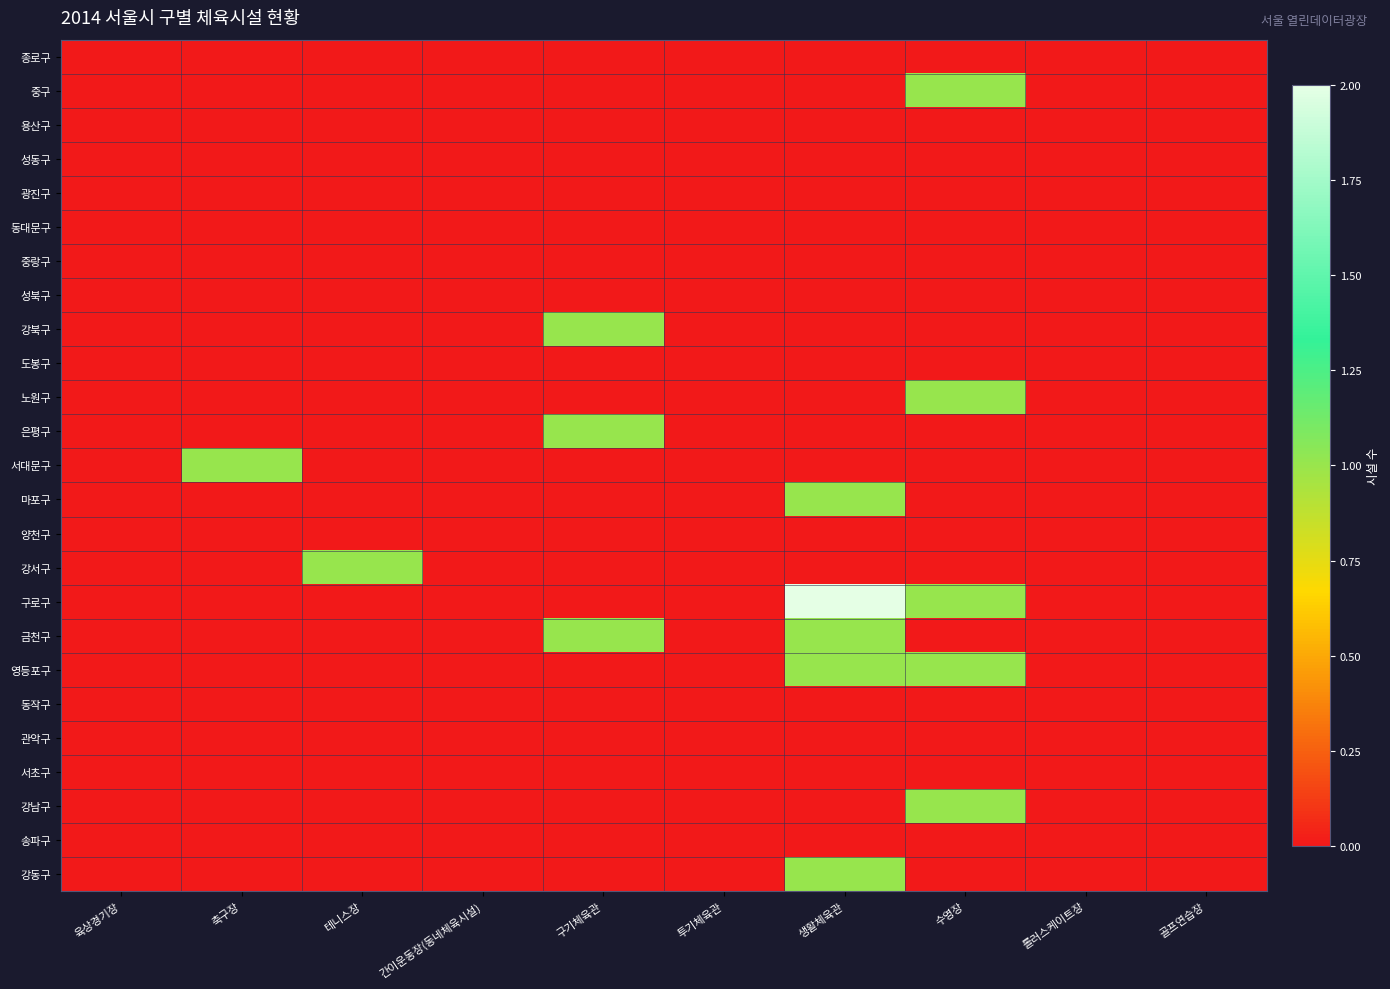

Reading left to right, list all the values displayed in this chart.

종로구: 육상경기장=0	축구장=0	테니스장=0	간이운동장(동네체육시설)=0	구기체육관=0	투기체육관=0	생활체육관=0	수영장=0	롤러스케이트장=0	골프연습장=0
중구: 육상경기장=0	축구장=0	테니스장=0	간이운동장(동네체육시설)=0	구기체육관=0	투기체육관=0	생활체육관=0	수영장=1	롤러스케이트장=0	골프연습장=0
용산구: 육상경기장=0	축구장=0	테니스장=0	간이운동장(동네체육시설)=0	구기체육관=0	투기체육관=0	생활체육관=0	수영장=0	롤러스케이트장=0	골프연습장=0
성동구: 육상경기장=0	축구장=0	테니스장=0	간이운동장(동네체육시설)=0	구기체육관=0	투기체육관=0	생활체육관=0	수영장=0	롤러스케이트장=0	골프연습장=0
광진구: 육상경기장=0	축구장=0	테니스장=0	간이운동장(동네체육시설)=0	구기체육관=0	투기체육관=0	생활체육관=0	수영장=0	롤러스케이트장=0	골프연습장=0
동대문구: 육상경기장=0	축구장=0	테니스장=0	간이운동장(동네체육시설)=0	구기체육관=0	투기체육관=0	생활체육관=0	수영장=0	롤러스케이트장=0	골프연습장=0
중랑구: 육상경기장=0	축구장=0	테니스장=0	간이운동장(동네체육시설)=0	구기체육관=0	투기체육관=0	생활체육관=0	수영장=0	롤러스케이트장=0	골프연습장=0
성북구: 육상경기장=0	축구장=0	테니스장=0	간이운동장(동네체육시설)=0	구기체육관=0	투기체육관=0	생활체육관=0	수영장=0	롤러스케이트장=0	골프연습장=0
강북구: 육상경기장=0	축구장=0	테니스장=0	간이운동장(동네체육시설)=0	구기체육관=1	투기체육관=0	생활체육관=0	수영장=0	롤러스케이트장=0	골프연습장=0
도봉구: 육상경기장=0	축구장=0	테니스장=0	간이운동장(동네체육시설)=0	구기체육관=0	투기체육관=0	생활체육관=0	수영장=0	롤러스케이트장=0	골프연습장=0
노원구: 육상경기장=0	축구장=0	테니스장=0	간이운동장(동네체육시설)=0	구기체육관=0	투기체육관=0	생활체육관=0	수영장=1	롤러스케이트장=0	골프연습장=0
은평구: 육상경기장=0	축구장=0	테니스장=0	간이운동장(동네체육시설)=0	구기체육관=1	투기체육관=0	생활체육관=0	수영장=0	롤러스케이트장=0	골프연습장=0
서대문구: 육상경기장=0	축구장=1	테니스장=0	간이운동장(동네체육시설)=0	구기체육관=0	투기체육관=0	생활체육관=0	수영장=0	롤러스케이트장=0	골프연습장=0
마포구: 육상경기장=0	축구장=0	테니스장=0	간이운동장(동네체육시설)=0	구기체육관=0	투기체육관=0	생활체육관=1	수영장=0	롤러스케이트장=0	골프연습장=0
양천구: 육상경기장=0	축구장=0	테니스장=0	간이운동장(동네체육시설)=0	구기체육관=0	투기체육관=0	생활체육관=0	수영장=0	롤러스케이트장=0	골프연습장=0
강서구: 육상경기장=0	축구장=0	테니스장=1	간이운동장(동네체육시설)=0	구기체육관=0	투기체육관=0	생활체육관=0	수영장=0	롤러스케이트장=0	골프연습장=0
구로구: 육상경기장=0	축구장=0	테니스장=0	간이운동장(동네체육시설)=0	구기체육관=0	투기체육관=0	생활체육관=2	수영장=1	롤러스케이트장=0	골프연습장=0
금천구: 육상경기장=0	축구장=0	테니스장=0	간이운동장(동네체육시설)=0	구기체육관=1	투기체육관=0	생활체육관=1	수영장=0	롤러스케이트장=0	골프연습장=0
영등포구: 육상경기장=0	축구장=0	테니스장=0	간이운동장(동네체육시설)=0	구기체육관=0	투기체육관=0	생활체육관=1	수영장=1	롤러스케이트장=0	골프연습장=0
동작구: 육상경기장=0	축구장=0	테니스장=0	간이운동장(동네체육시설)=0	구기체육관=0	투기체육관=0	생활체육관=0	수영장=0	롤러스케이트장=0	골프연습장=0
관악구: 육상경기장=0	축구장=0	테니스장=0	간이운동장(동네체육시설)=0	구기체육관=0	투기체육관=0	생활체육관=0	수영장=0	롤러스케이트장=0	골프연습장=0
서초구: 육상경기장=0	축구장=0	테니스장=0	간이운동장(동네체육시설)=0	구기체육관=0	투기체육관=0	생활체육관=0	수영장=0	롤러스케이트장=0	골프연습장=0
강남구: 육상경기장=0	축구장=0	테니스장=0	간이운동장(동네체육시설)=0	구기체육관=0	투기체육관=0	생활체육관=0	수영장=1	롤러스케이트장=0	골프연습장=0
송파구: 육상경기장=0	축구장=0	테니스장=0	간이운동장(동네체육시설)=0	구기체육관=0	투기체육관=0	생활체육관=0	수영장=0	롤러스케이트장=0	골프연습장=0
강동구: 육상경기장=0	축구장=0	테니스장=0	간이운동장(동네체육시설)=0	구기체육관=0	투기체육관=0	생활체육관=1	수영장=0	롤러스케이트장=0	골프연습장=0